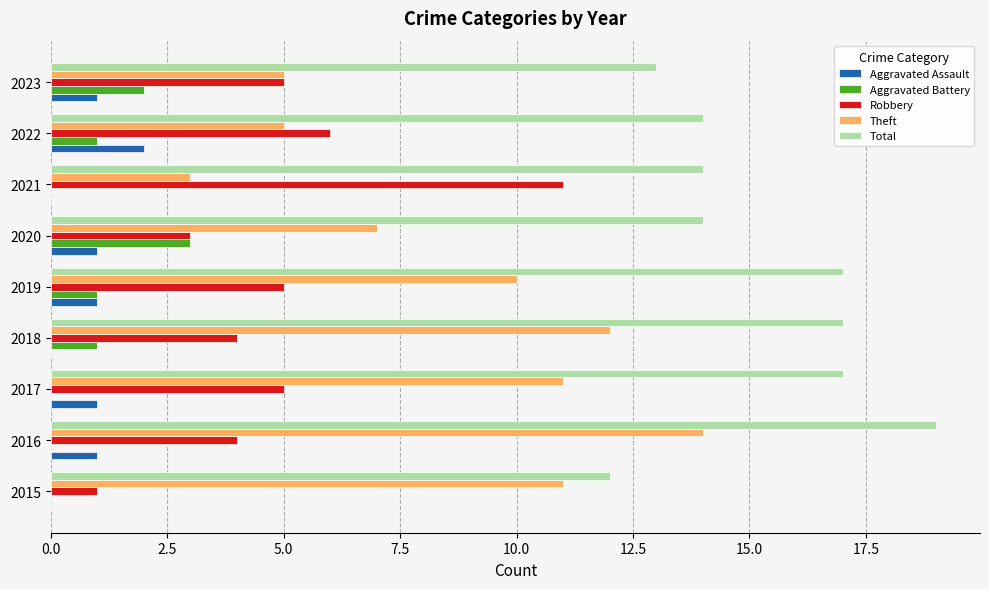

Which series has the largest total across all categories?

Total